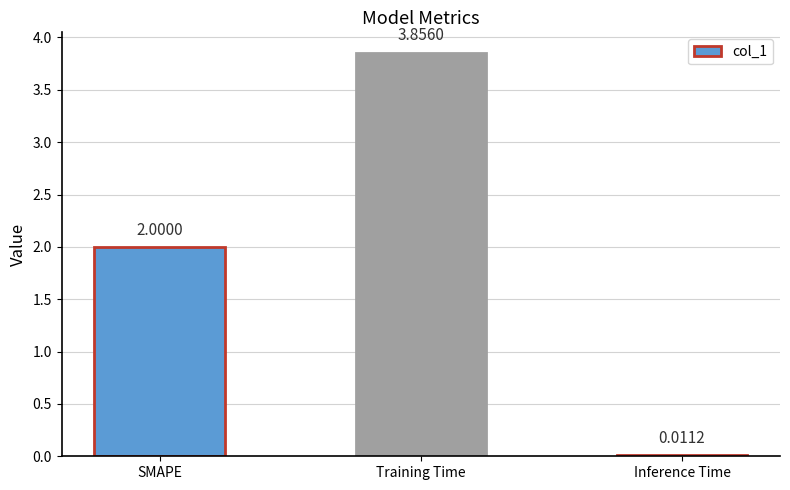

At which label is the value closest to 1?

Inference Time